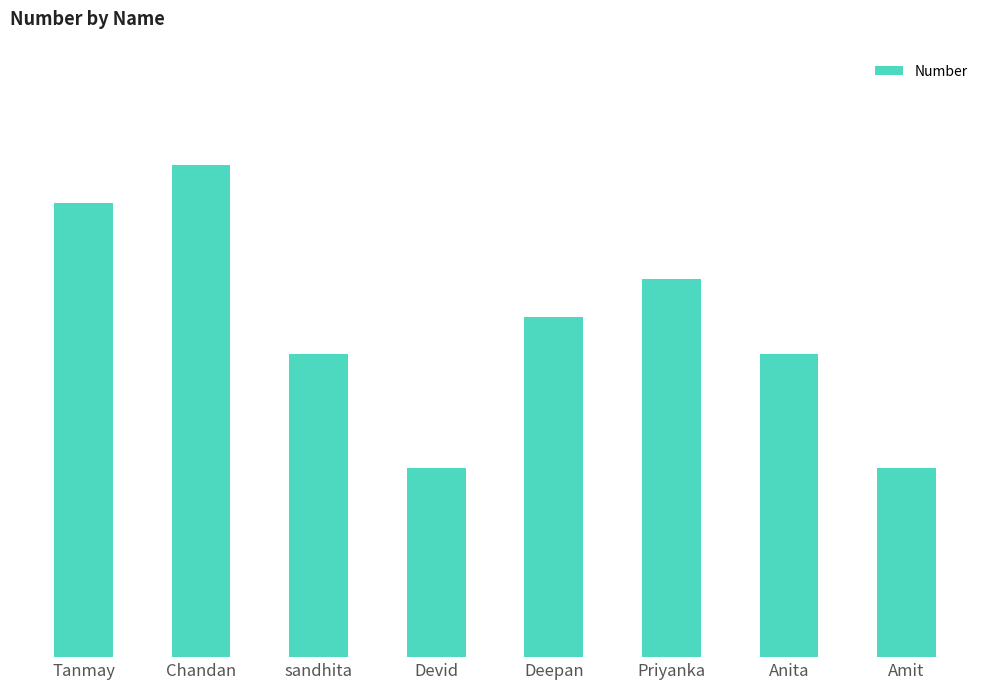

Approximately how many times larger is the value at sandhita compared to Deepan?

0.9